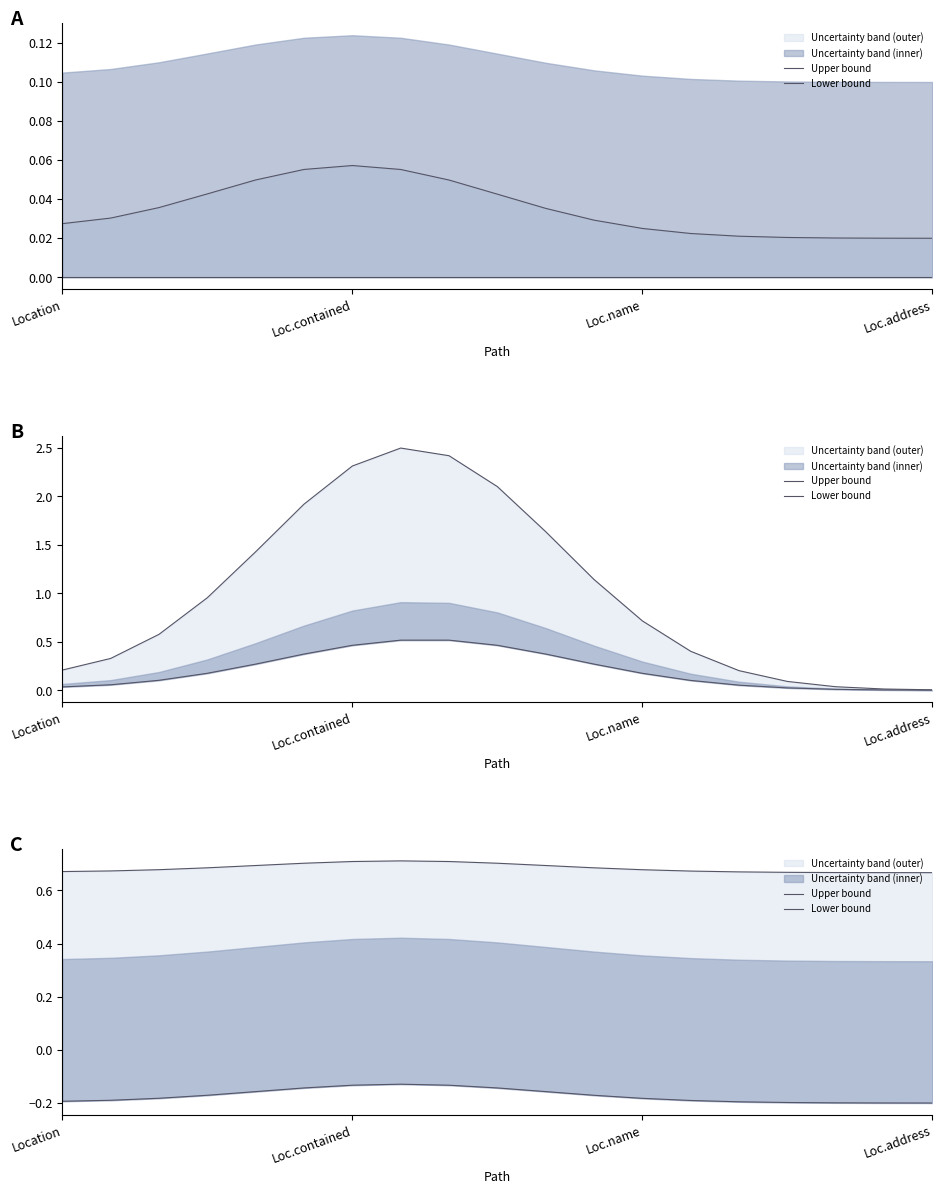

Rank the series at 13 from lowest to highest value.

Lower bound, Upper bound